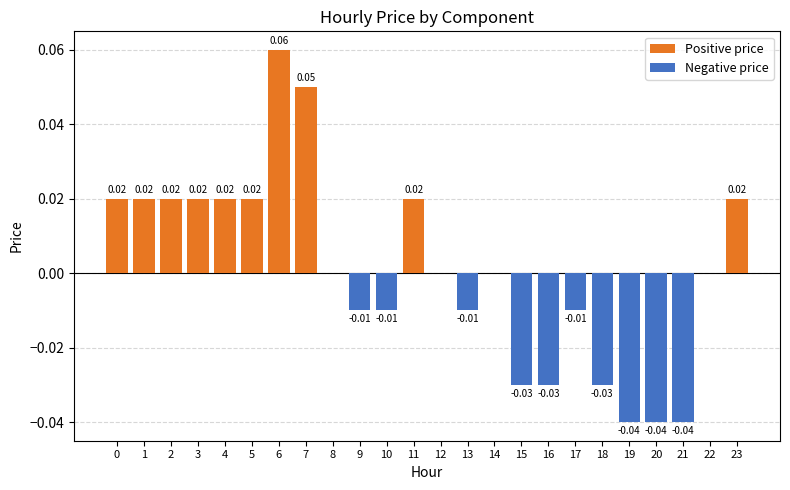

Reading left to right, what are all the values shown in this chart?

Positive price: 0=0.0	1=0.0	2=0.0	3=0.0	4=0.0	5=0.0	6=0.1	7=0.1	8=0.0	9=0.0	10=0.0	11=0.0	12=0.0	13=0.0	14=0.0	15=0.0	16=0.0	17=0.0	18=0.0	19=0.0	20=0.0	21=0.0	22=0.0	23=0.0
Negative price: 0=0.0	1=0.0	2=0.0	3=0.0	4=0.0	5=0.0	6=0.0	7=0.0	8=0.0	9=-0.0	10=-0.0	11=0.0	12=0.0	13=-0.0	14=0.0	15=-0.0	16=-0.0	17=-0.0	18=-0.0	19=-0.0	20=-0.0	21=-0.0	22=0.0	23=0.0